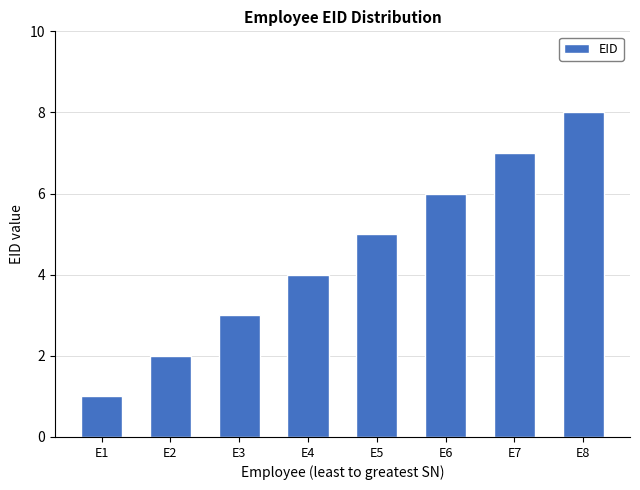

Reading left to right, what are all the values shown in this chart?

E1=1	E2=2	E3=3	E4=4	E5=5	E6=6	E7=7	E8=8